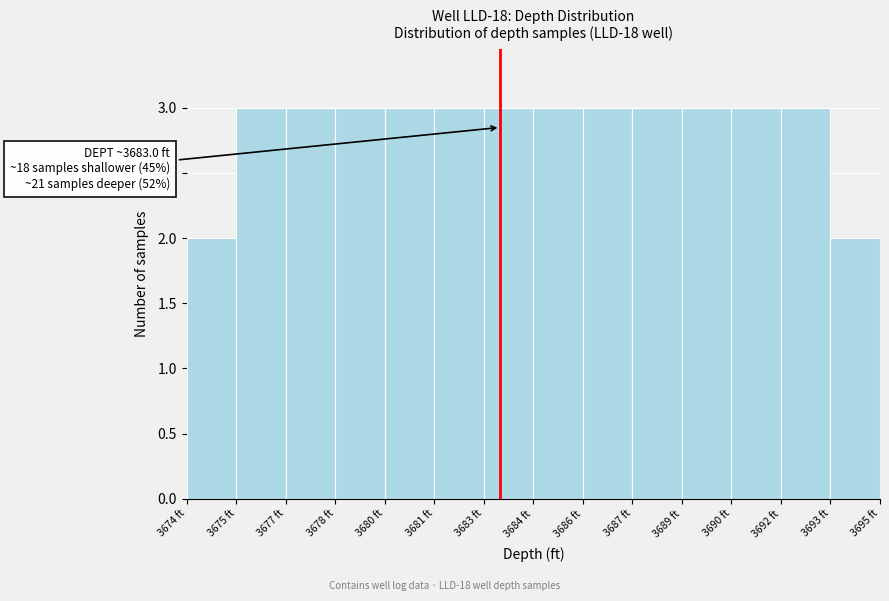

Reading right to left, extract all data points from this chart.

2	3	3	3	3	3	3	3	3	3	3	3	3	2